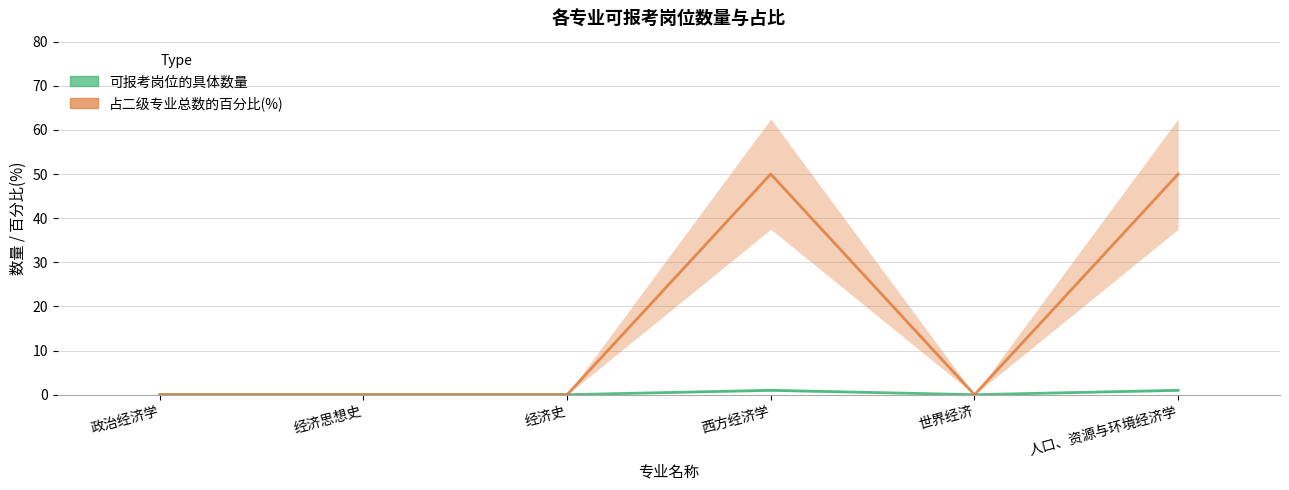

Reading right to left, list all the values displayed in this chart.

可报考岗位的具体数量: 1	0	1	0	0	0
占二级专业总数的百分比(%): 50	0	50	0	0	0